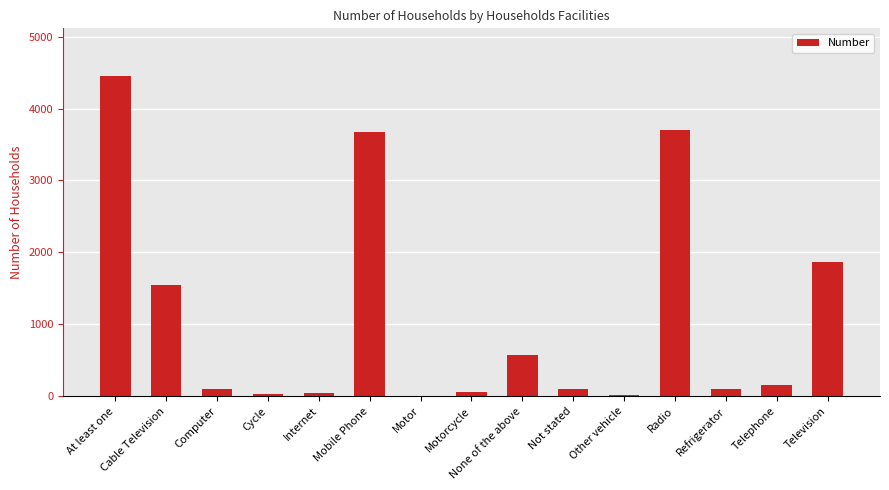

What is the change in value from Cable Television to Mobile Phone?

+2133